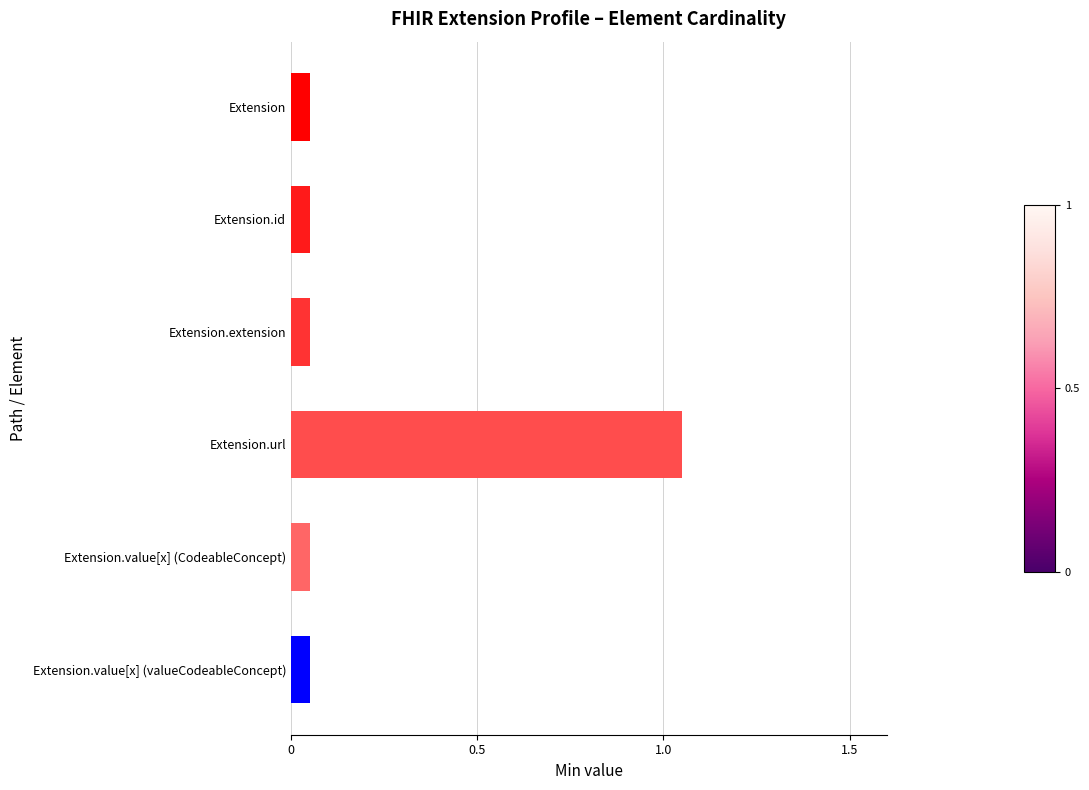

What is the difference between the maximum and minimum values?

1.0